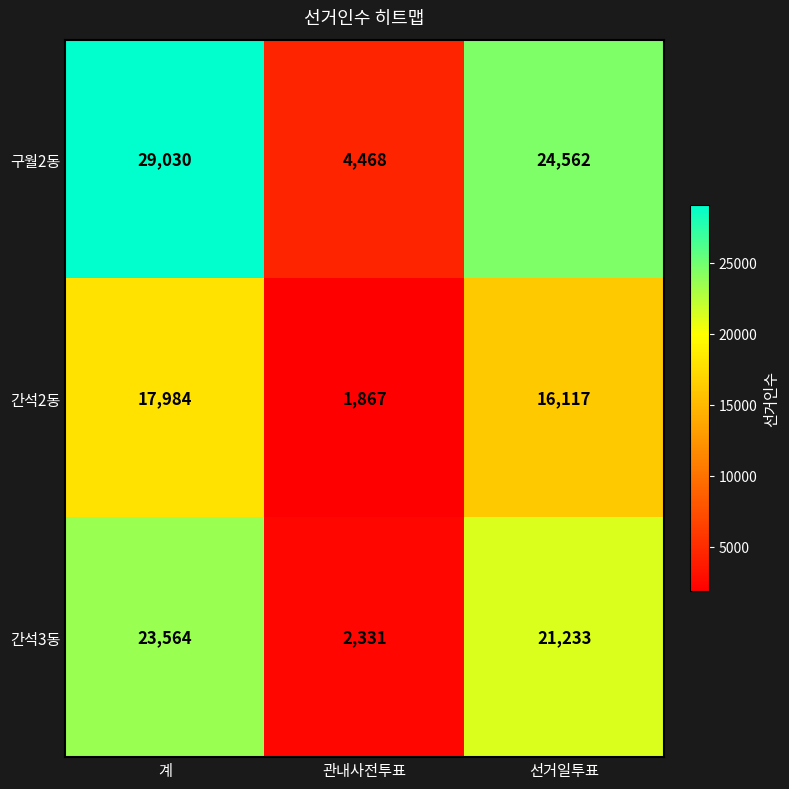

What is the minimum value for 간석3동?

2331